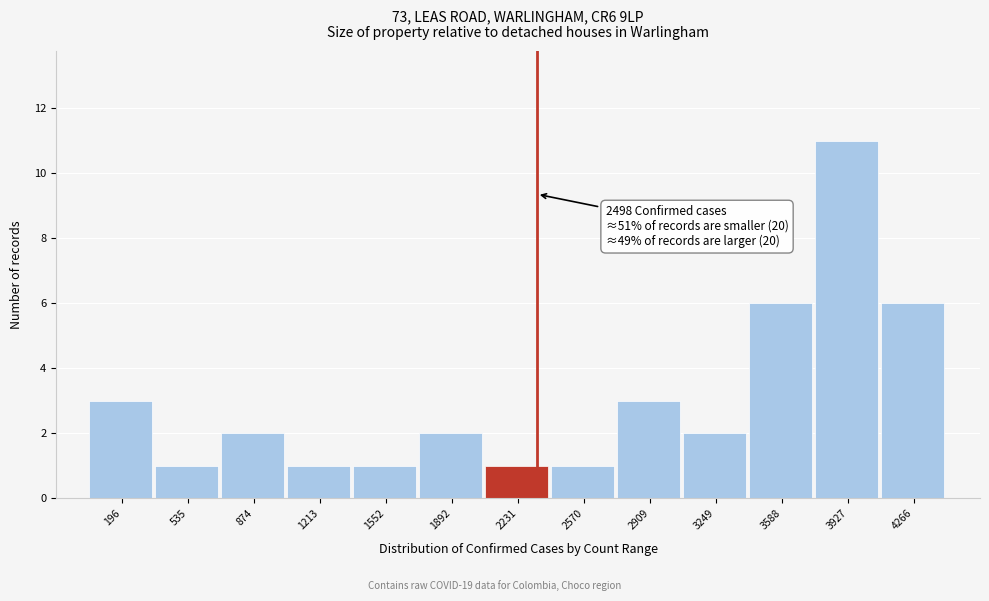

Reading left to right, extract all data points from this chart.

196=3	535=1	874=2	1213=1	1552=1	1892=2	2231=1	2570=1	2909=3	3249=2	3588=6	3927=11	4266=6